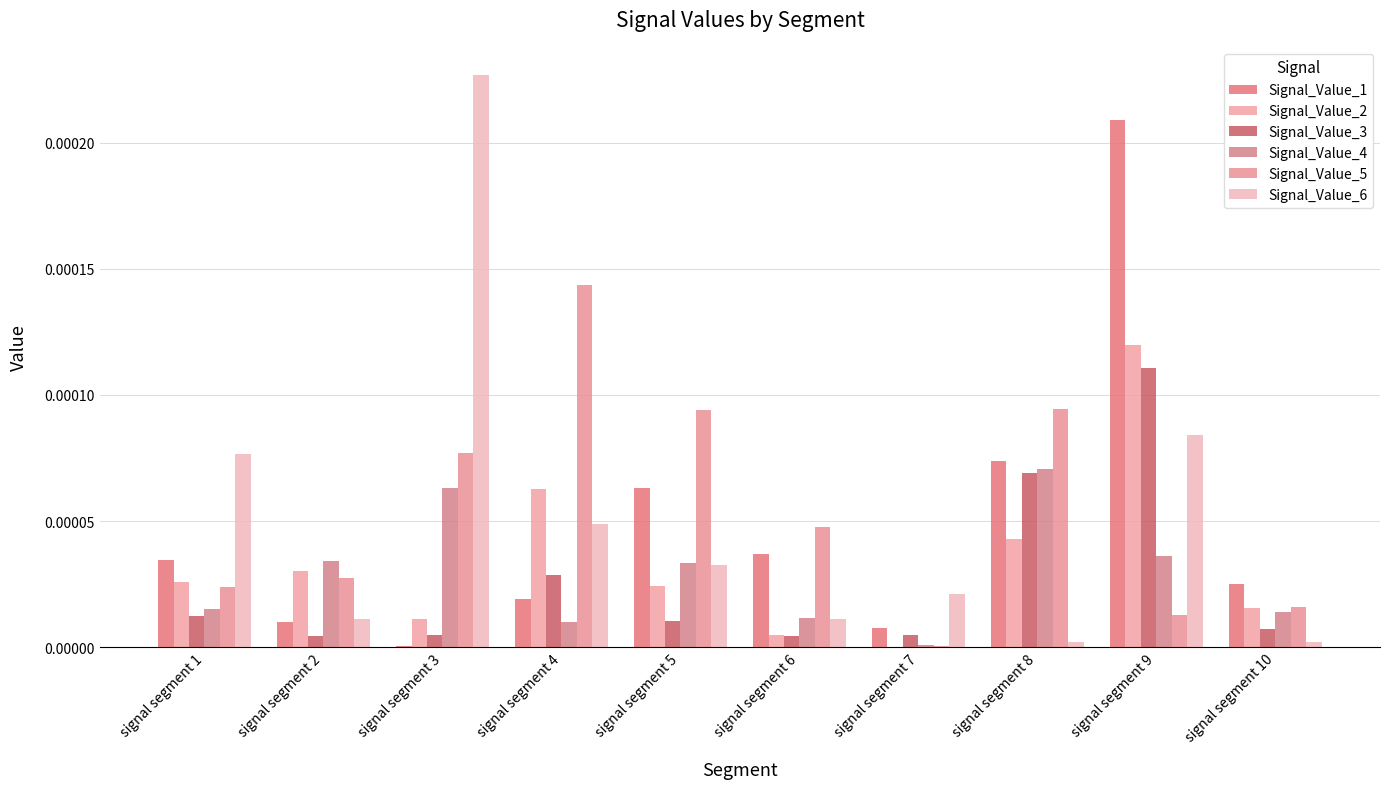

Where is Signal_Value_4 nearest to the value 0?

signal segment 7